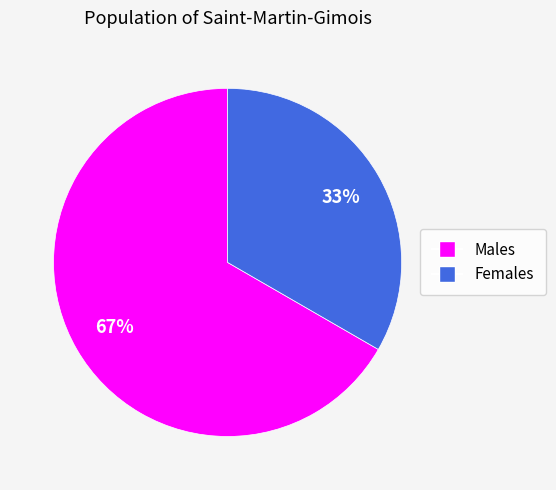

Is there a majority slice in this chart?

Yes